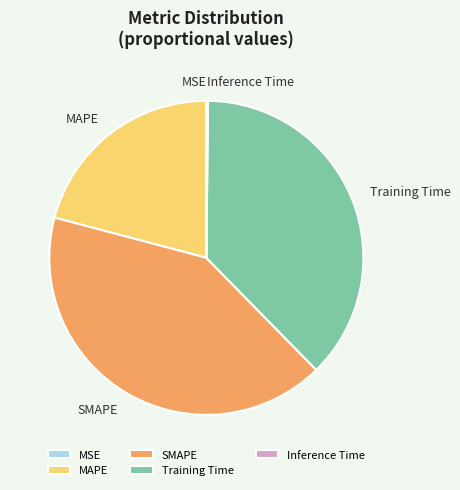

Which category has the biggest portion of the pie?

SMAPE